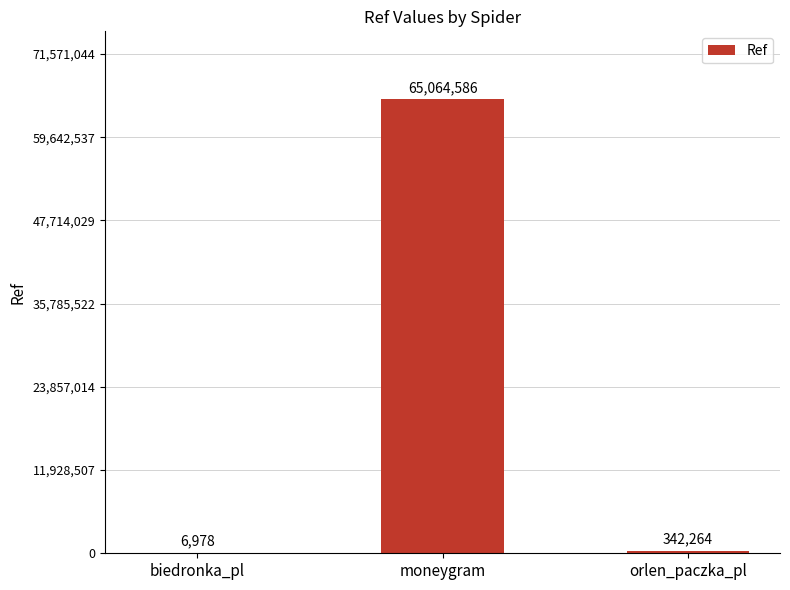

What is the sum of the values at orlen_paczka_pl and biedronka_pl?

349242